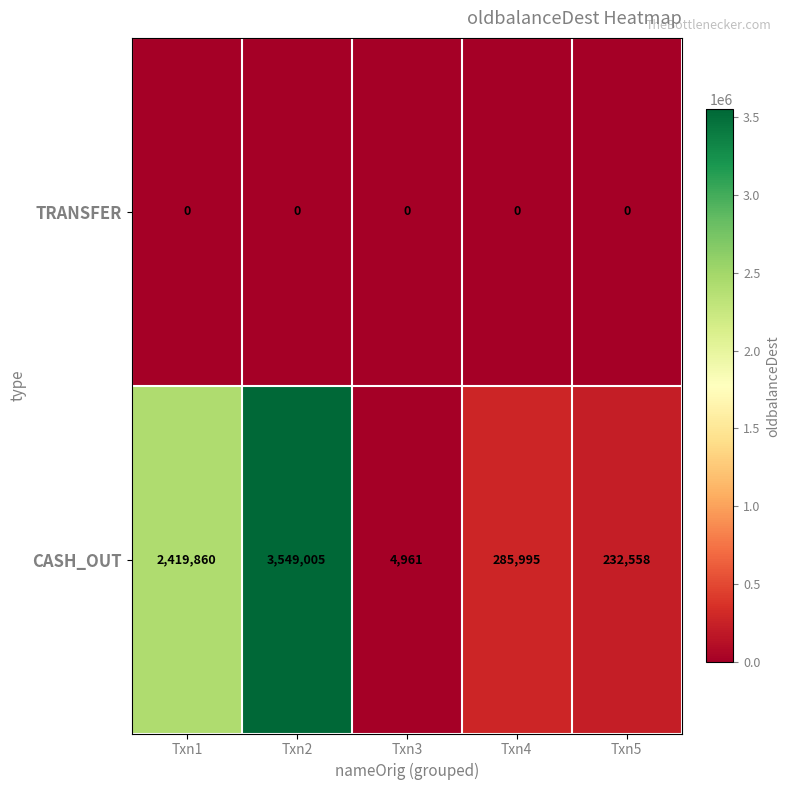

Reading left to right, list all the values displayed in this chart.

TRANSFER: 0	0	0	0	0
CASH_OUT: 2419860	3549005	4961	285995	232558